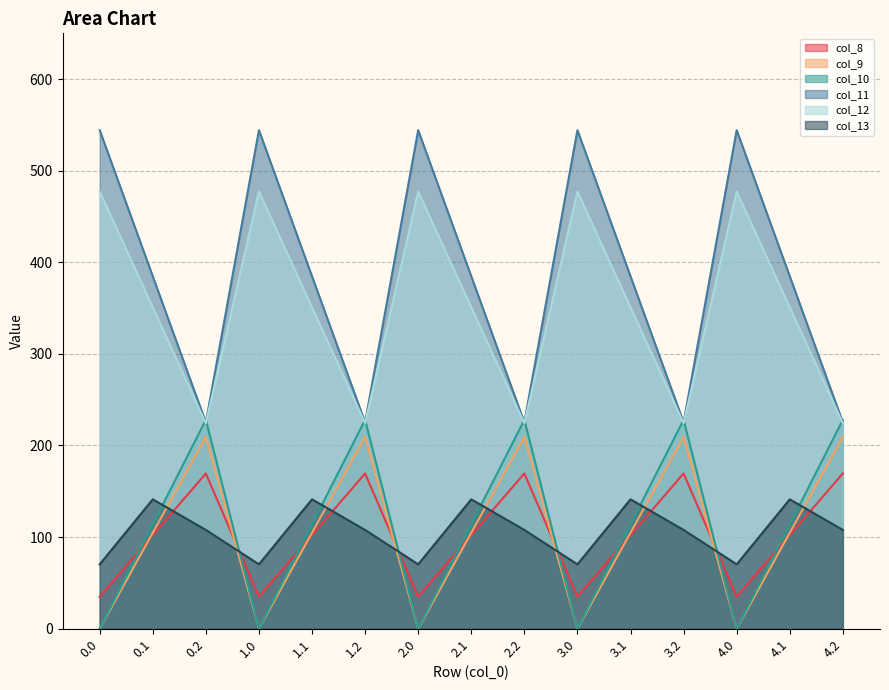

Where is the first local maximum for col_8?

0.2